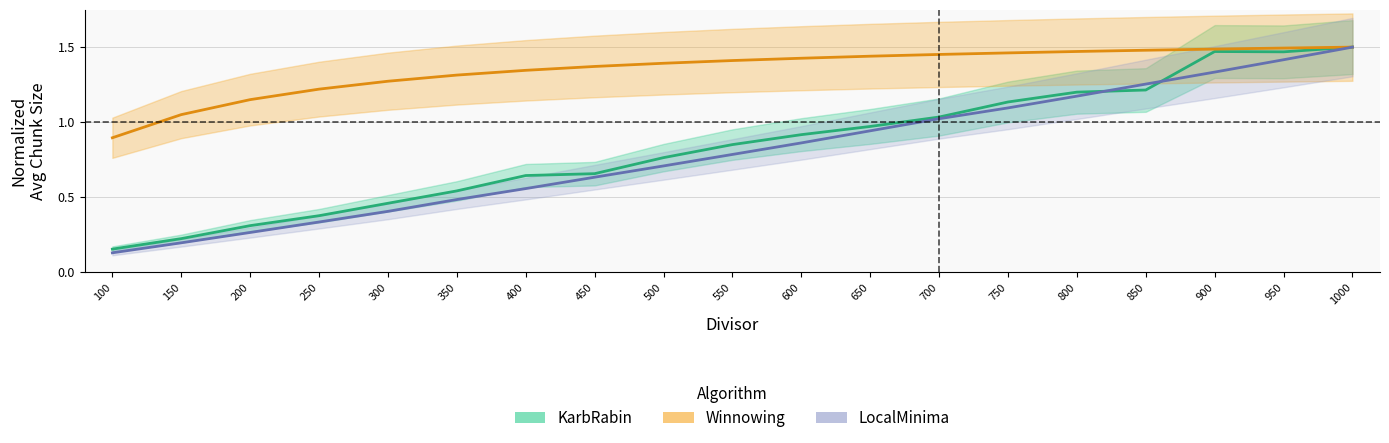

True or false: Winnowing and KarbRabin intersect in this chart.

False